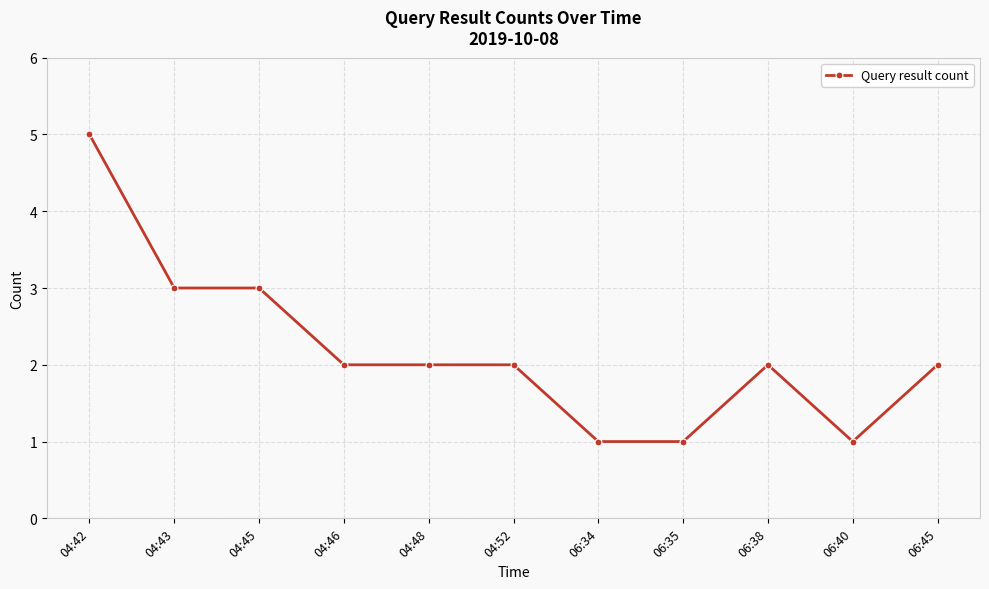

Reading left to right, transcribe all the data shown in this chart.

5	3	3	2	2	2	1	1	2	1	2